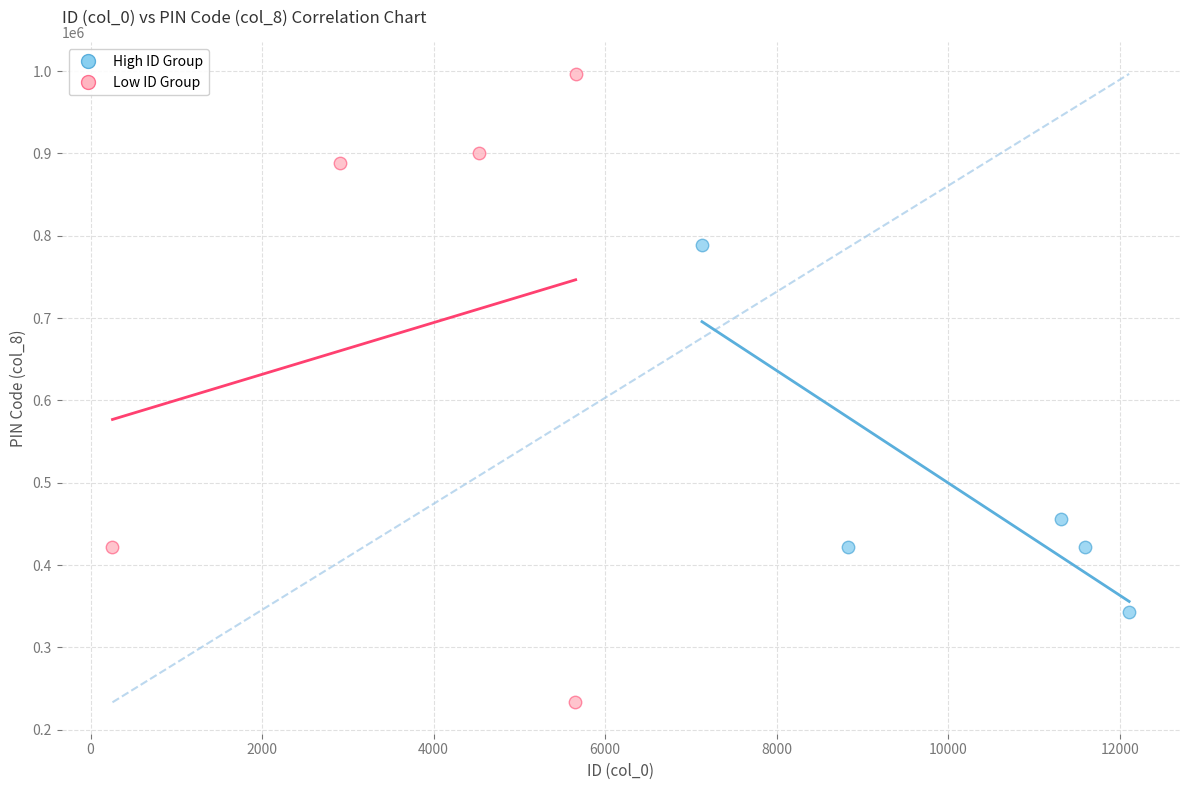

What are all the series names shown in the legend?

High ID Group, Low ID Group